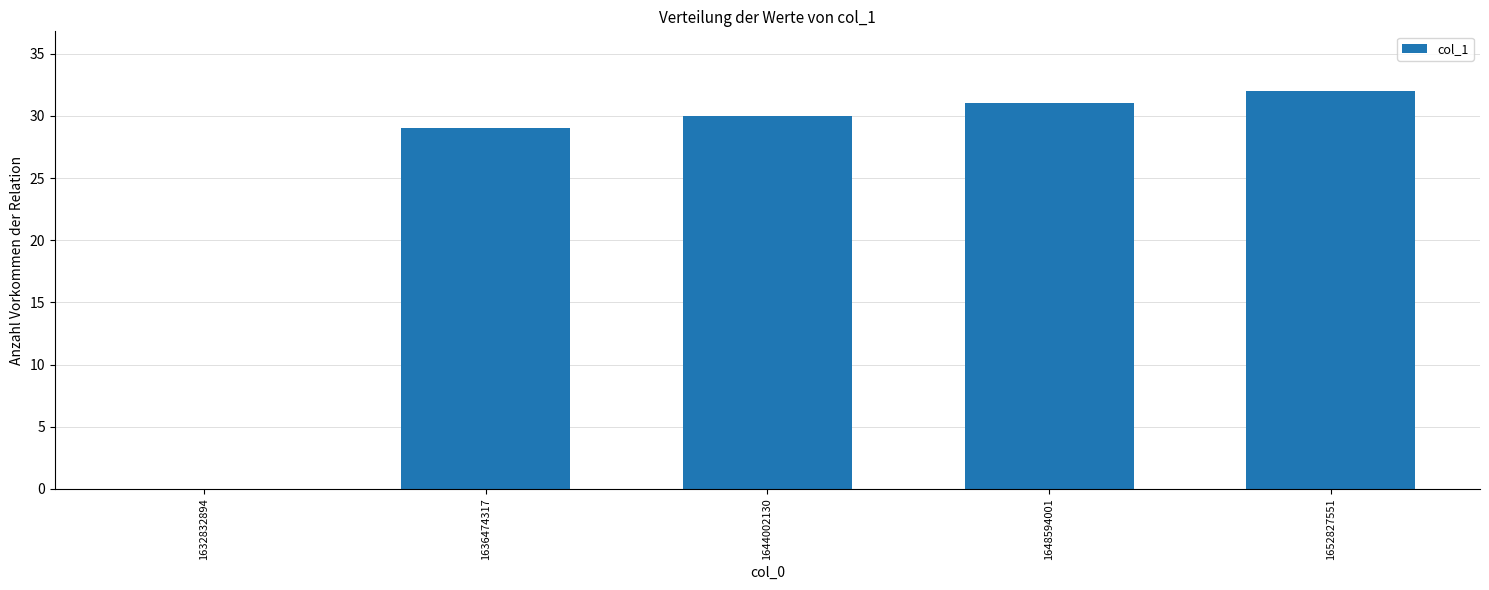

What is the change in value from 1632832894 to 1636474317?

+29